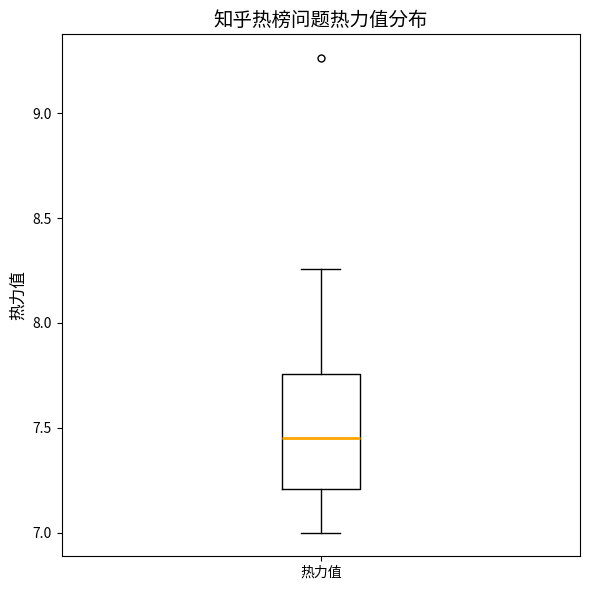

Transcribe this box plot: give where the median line is, the range the box spans, and where the two whiskers end, as read against the y-axis. The values are not printed on the chart, so give them approximately, as read against the axis.

median 7.45, box 7.20 to 7.75, whiskers 7.00 to 8.25